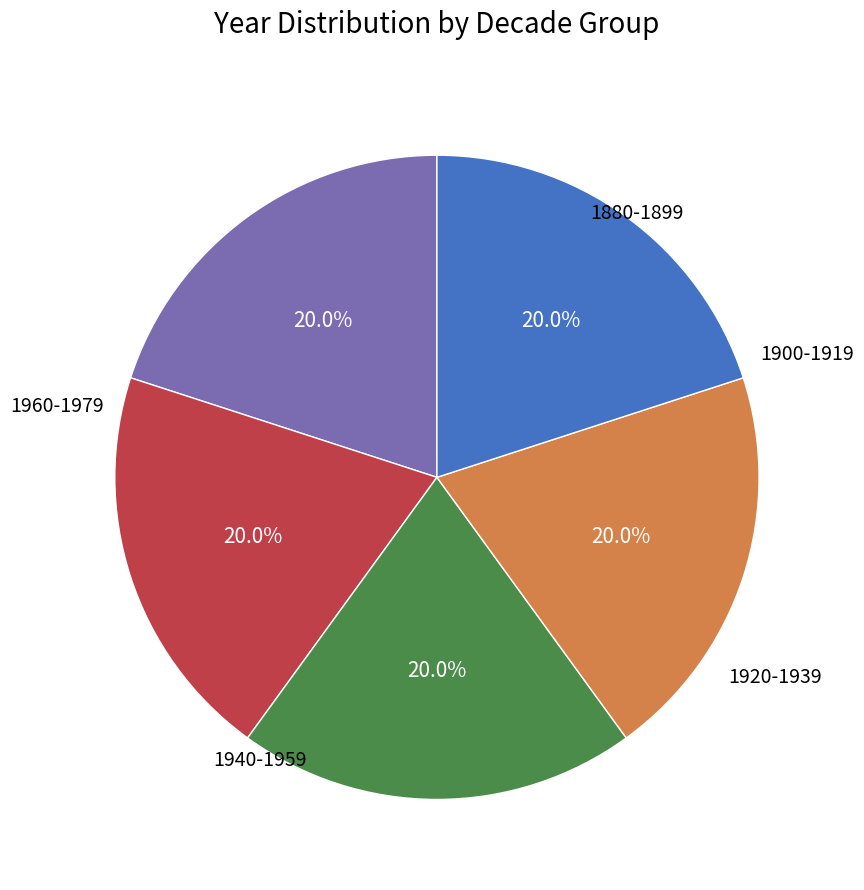

Is there any slice that represents more than half of the pie?

No